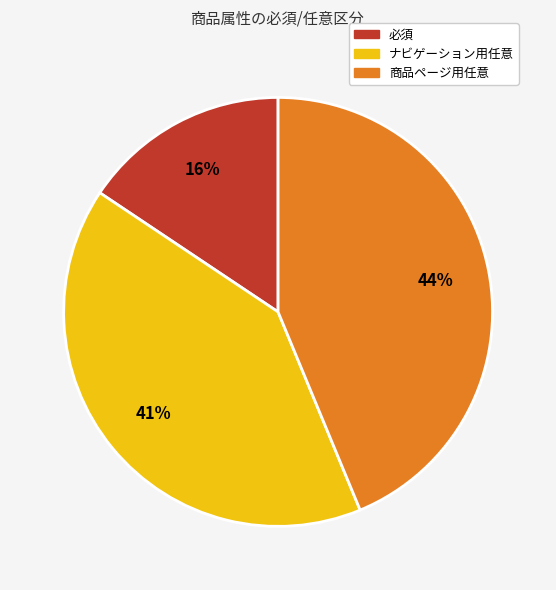

Which category has the smallest portion of the pie?

必須